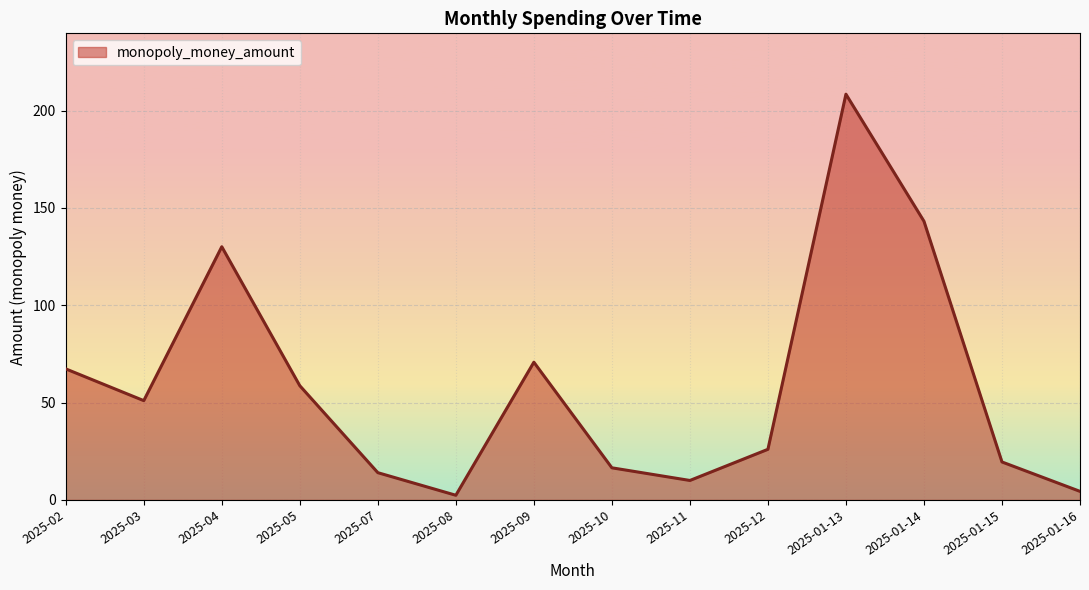

Which has a higher value, 2025-04 or 2025-03?

2025-04